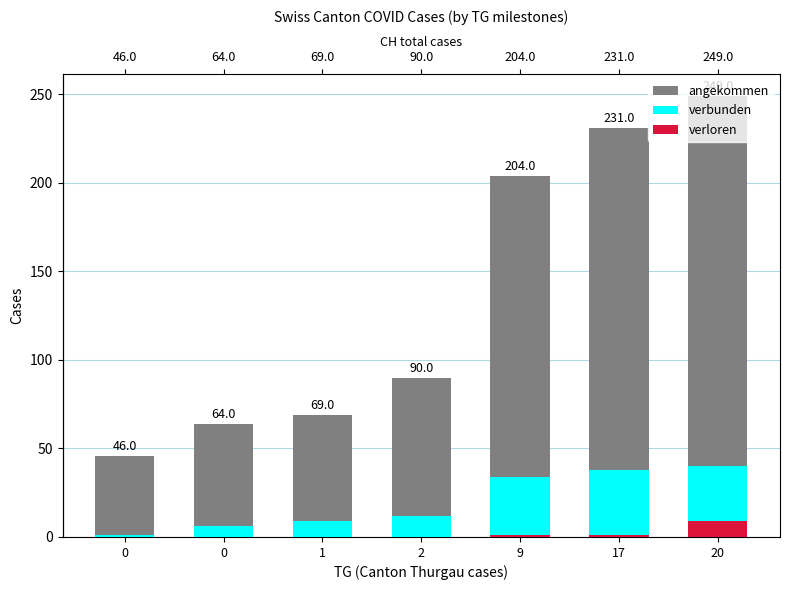

How many values in the verbunden series are below 12?

3